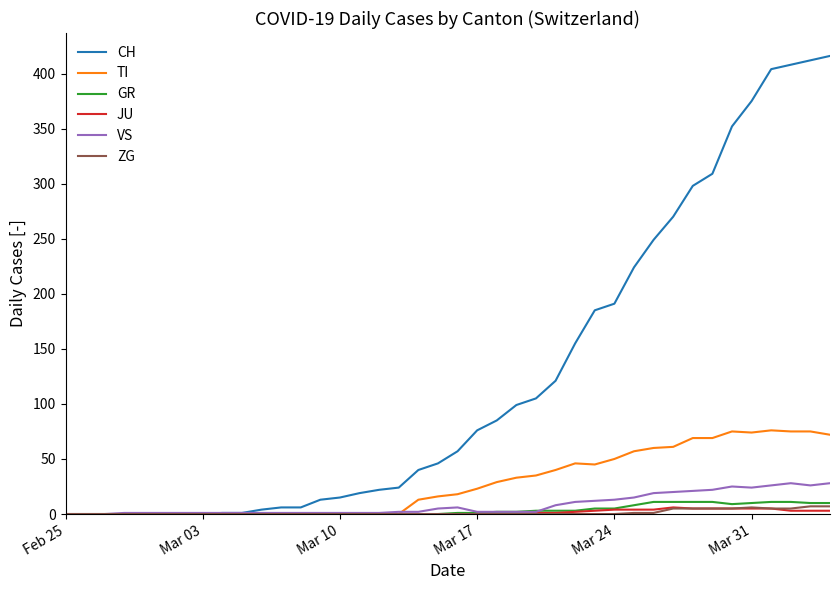

What is the maximum value for CH?

416